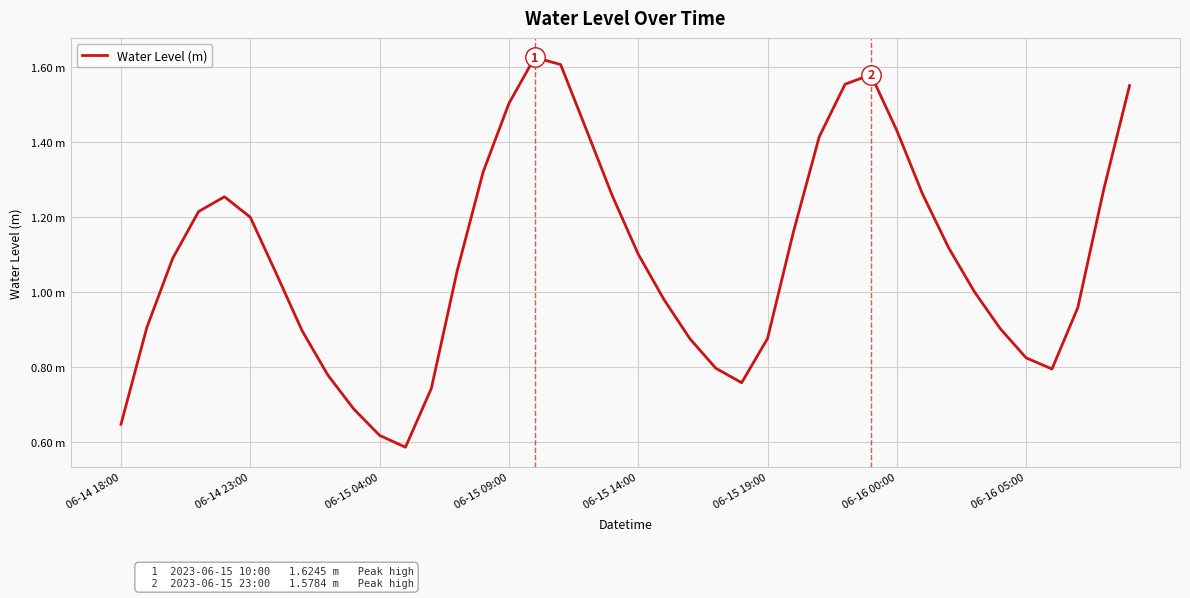

What is the average value?

1.1